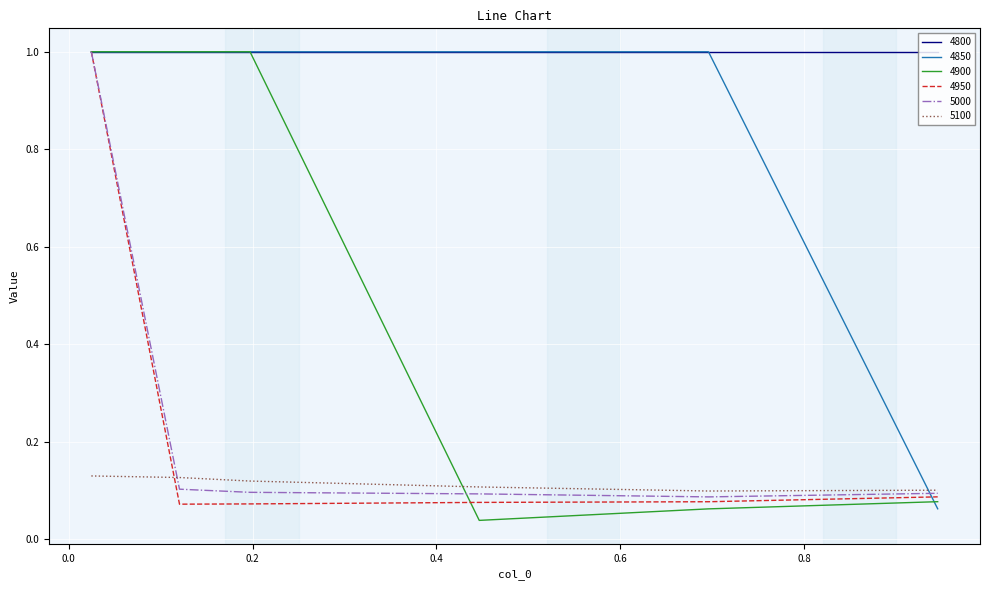

Which series has the largest total across all categories?

4800